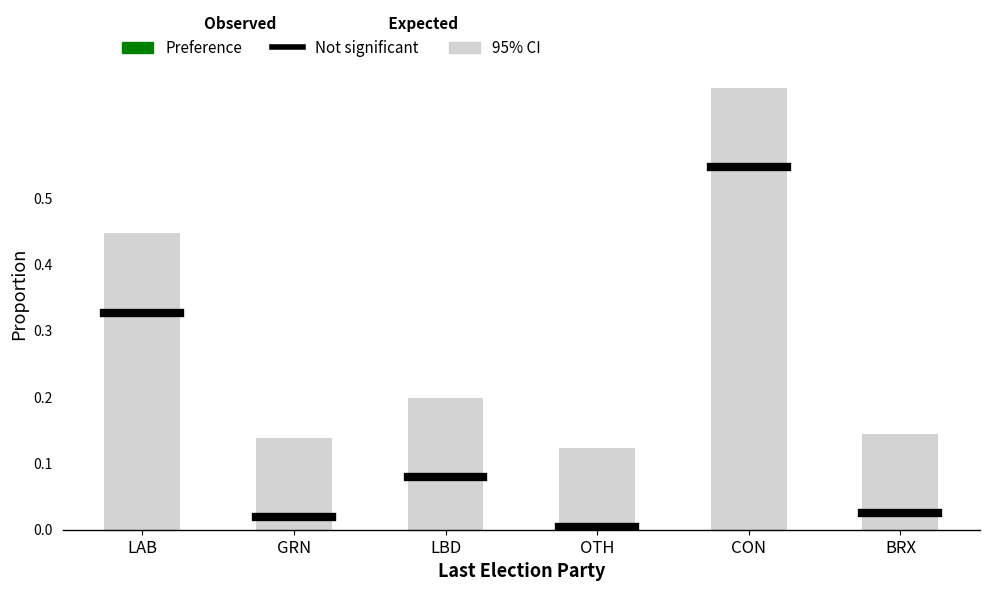

Reading left to right, what are all the values shown in this chart?

0.3	0.0	0.1	0.0	0.5	0.0